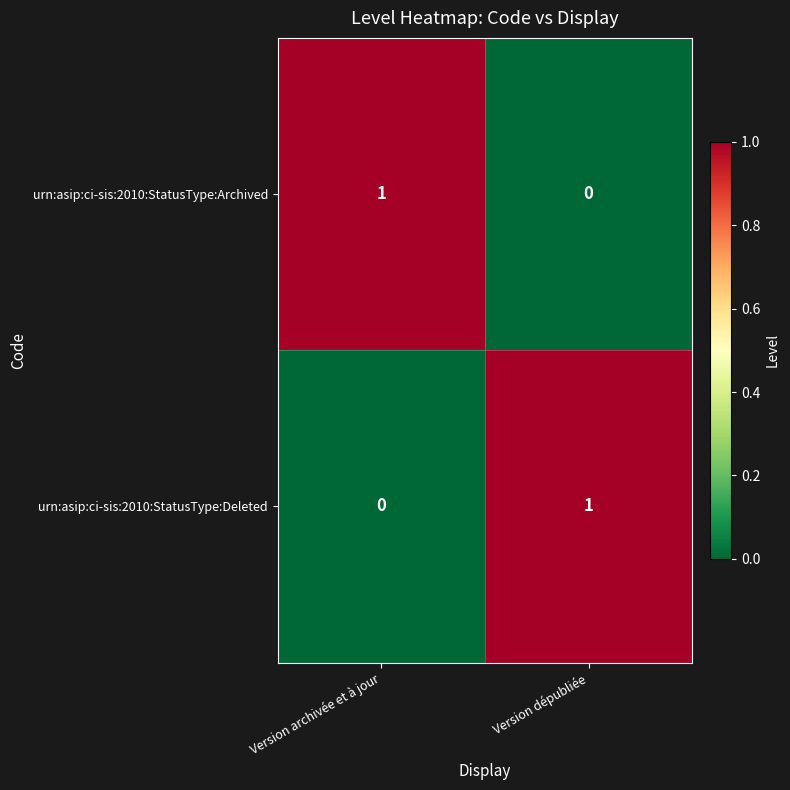

How many values in urn:asip:ci-sis:2010:StatusType:Deleted are above zero?

1